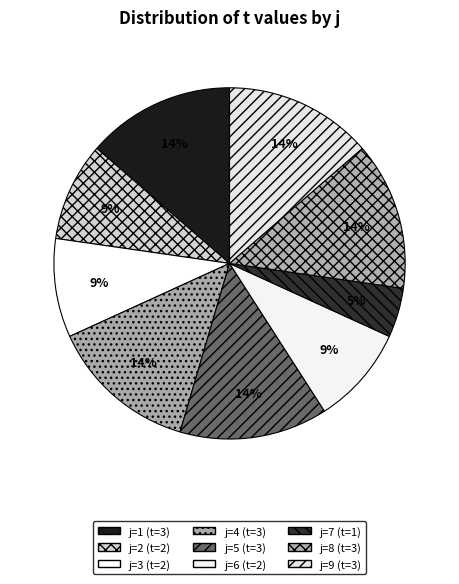

Count the number of slices in the pie.

9